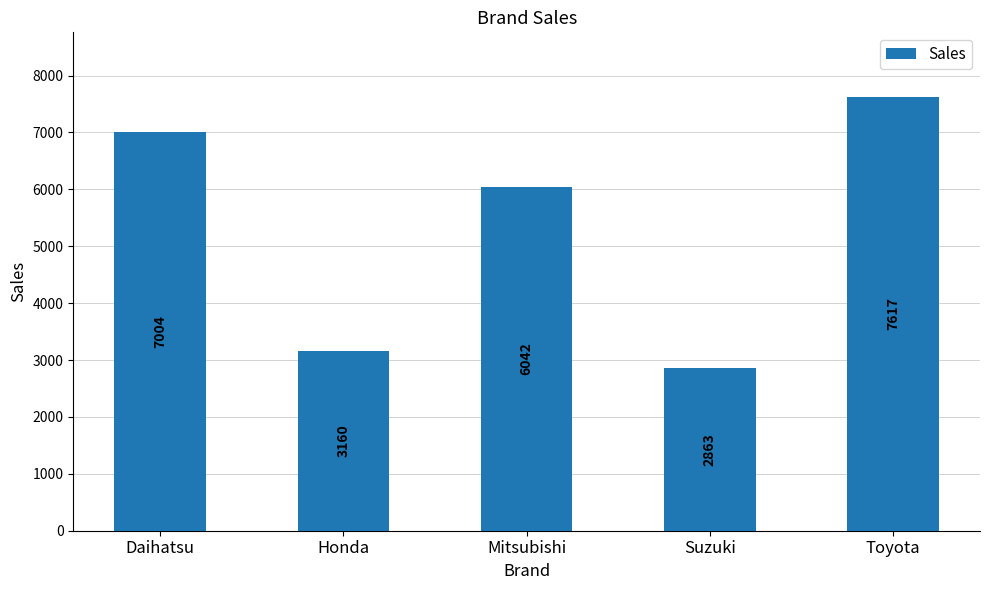

List the labels in order of value, smallest first.

Suzuki, Honda, Mitsubishi, Daihatsu, Toyota